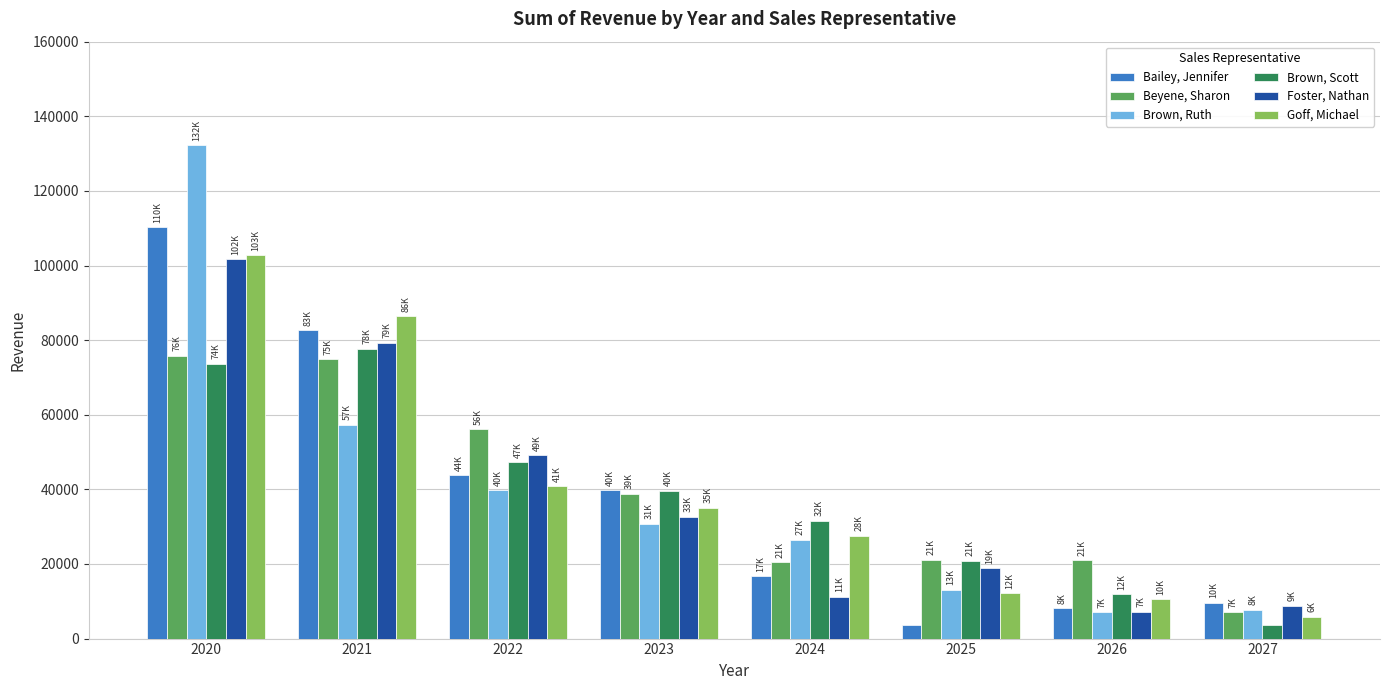

At how many categories does at least one series exceed 38205?

4